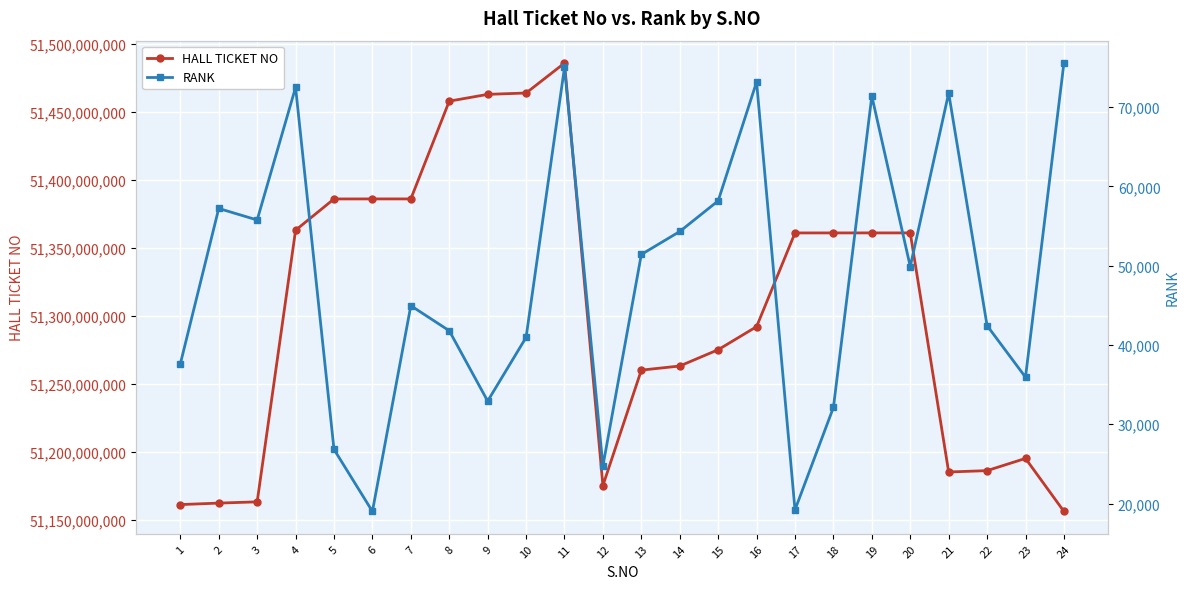

Between 24 and 4, which is larger?

4